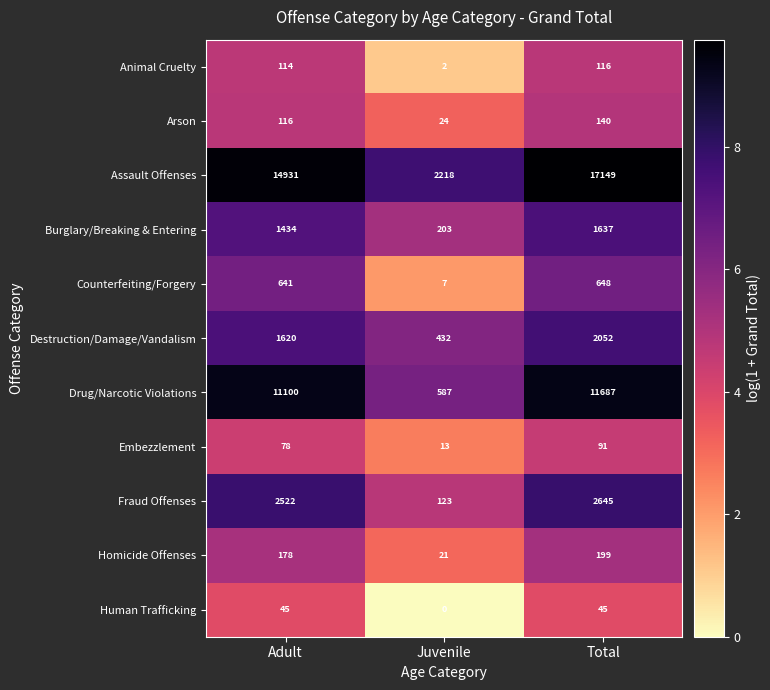

What is the difference between the highest and lowest values at Total?

17104